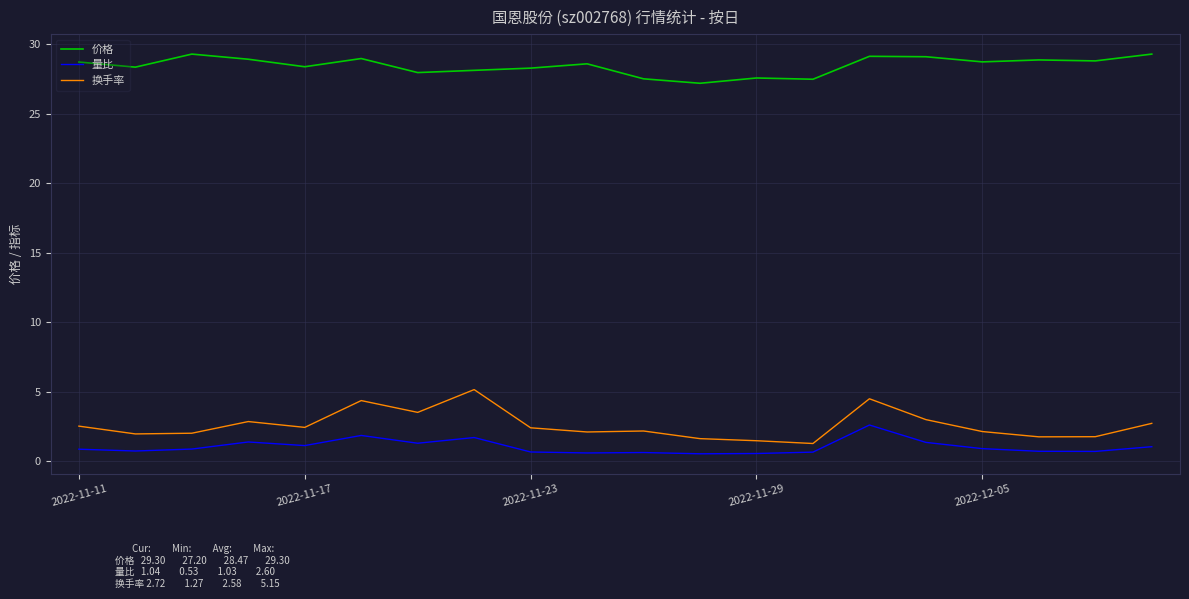

True or false: 换手率 and 价格 cross at least once.

False